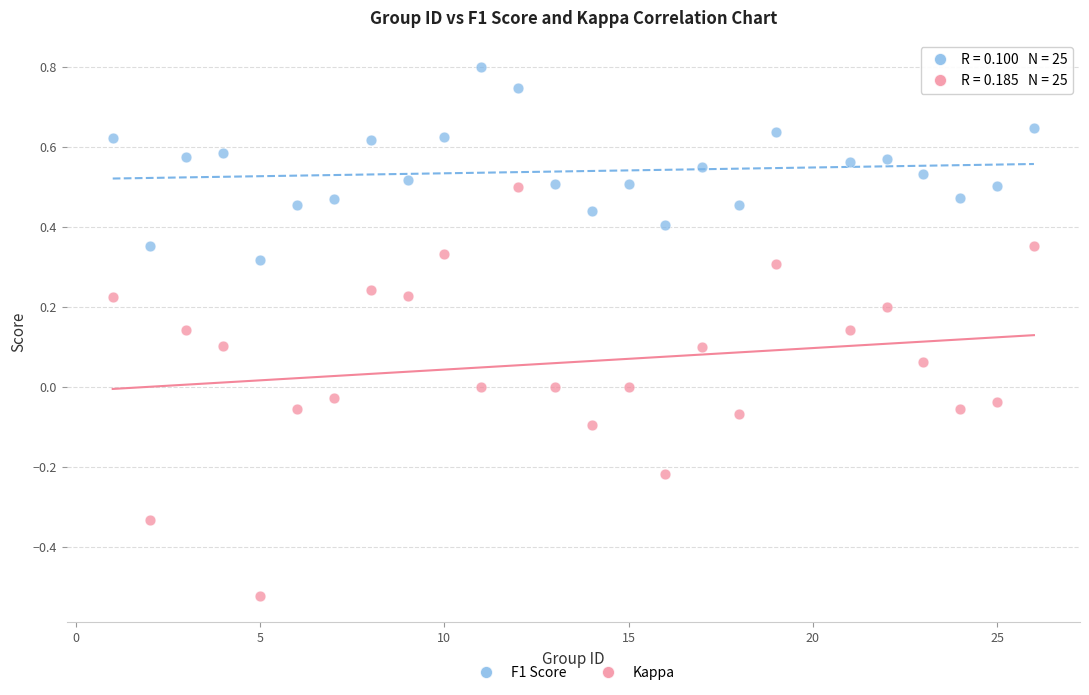

Which series contains the lowest Y value?

Kappa